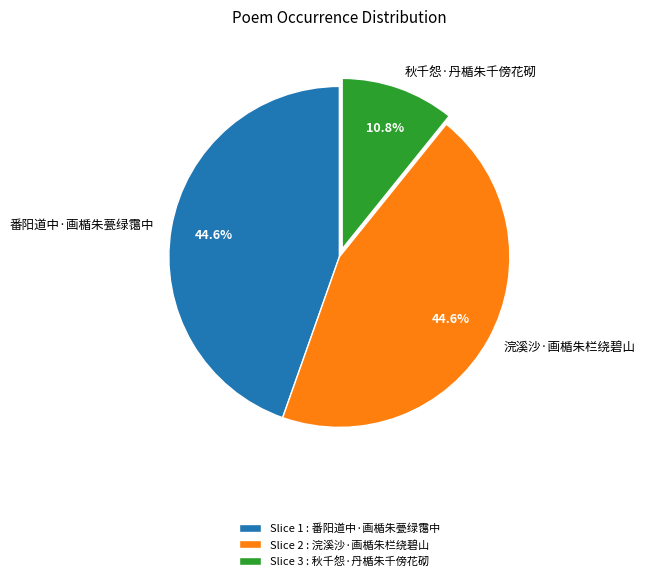

Does any single category account for the majority?

No